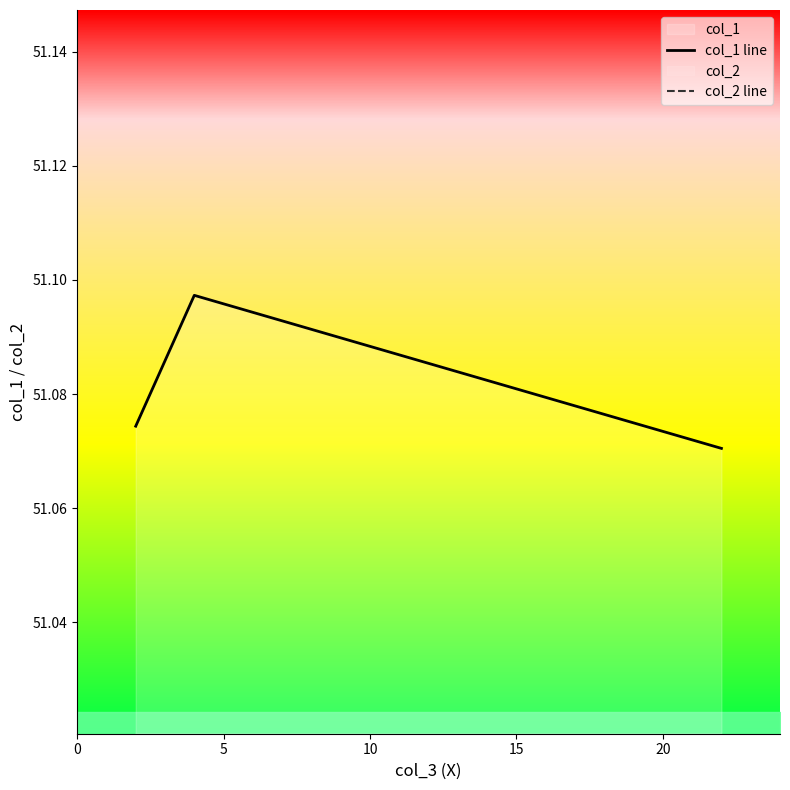

What is the value of the col_2 line point at the 3rd from the left?

3.7